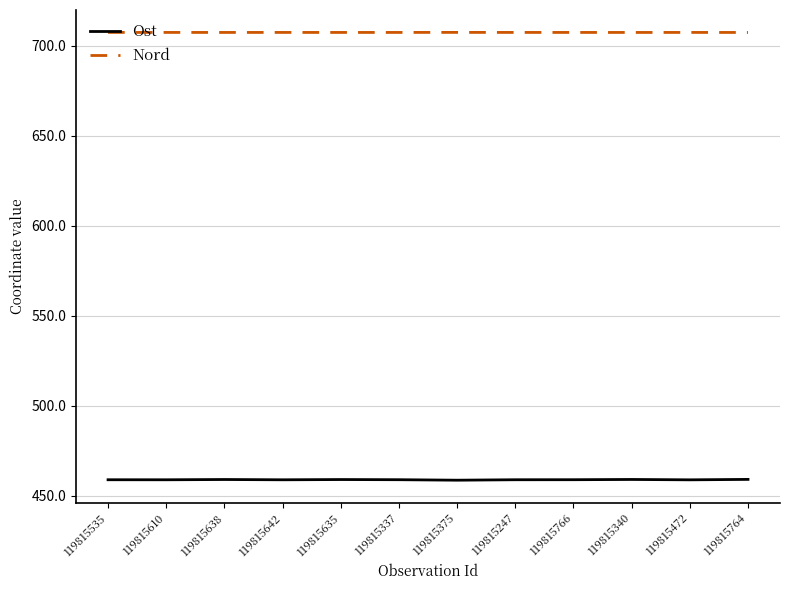

True or false: Ost has a value of 458.9 at 119815642.

True